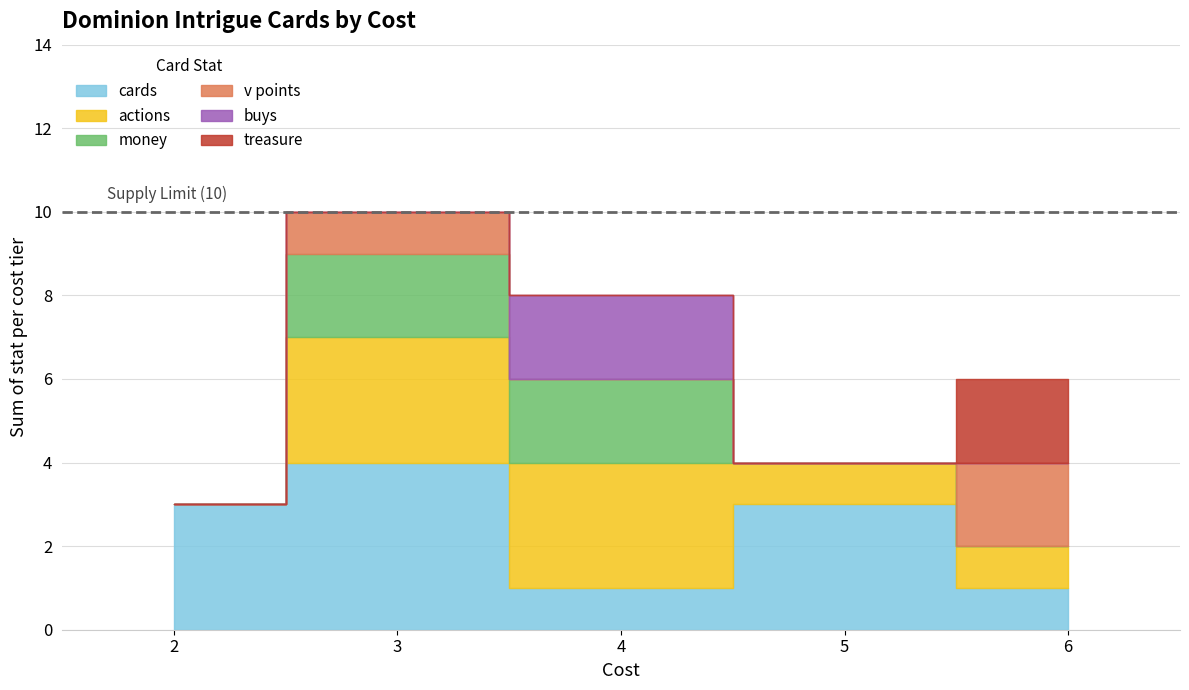

True or false: actions has a value of 1 at 5.

False